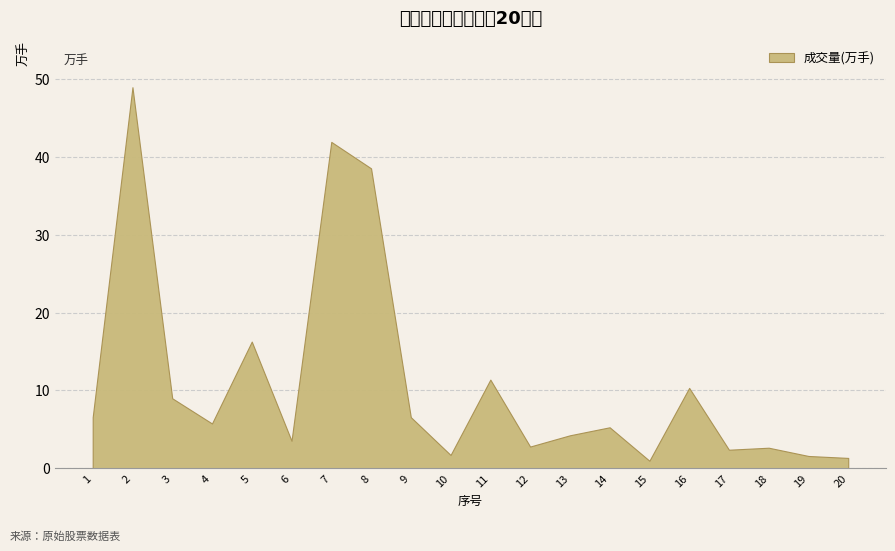

Reading left to right, what are all the values shown in this chart?

1=6.6	2=49.0	3=9.0	4=5.8	5=16.3	6=3.5	7=41.9	8=38.5	9=6.6	10=1.7	11=11.4	12=2.8	13=4.2	14=5.3	15=1.0	16=10.3	17=2.4	18=2.6	19=1.6	20=1.3